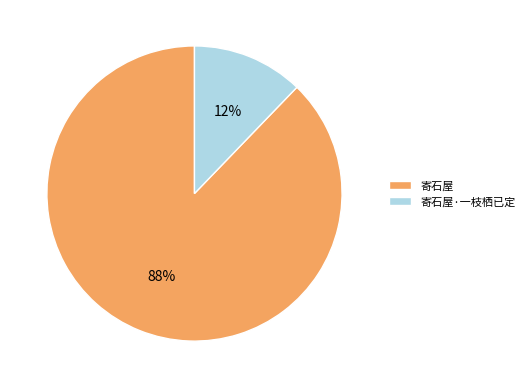

Combined, do 寄石屋 and 寄石屋·一枝栖已定 account for over 50%?

Yes